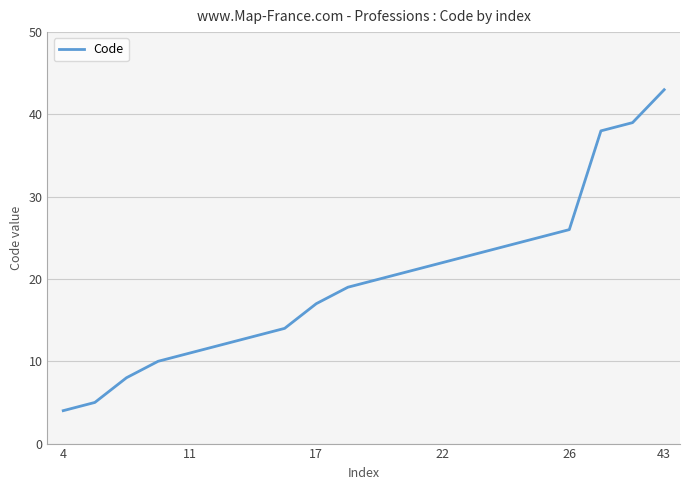

What is the difference between the maximum and minimum values?

39